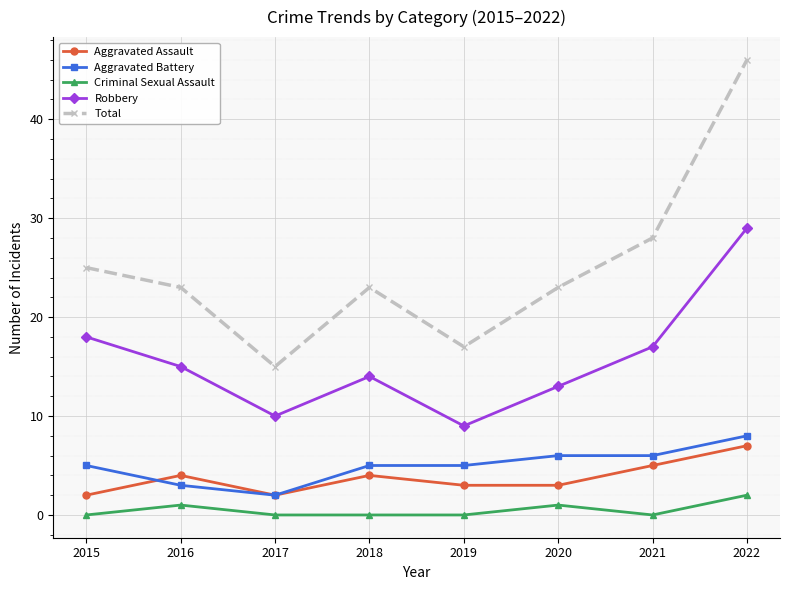

The value of Aggravated Assault at 2021 is 3. True or false?

False